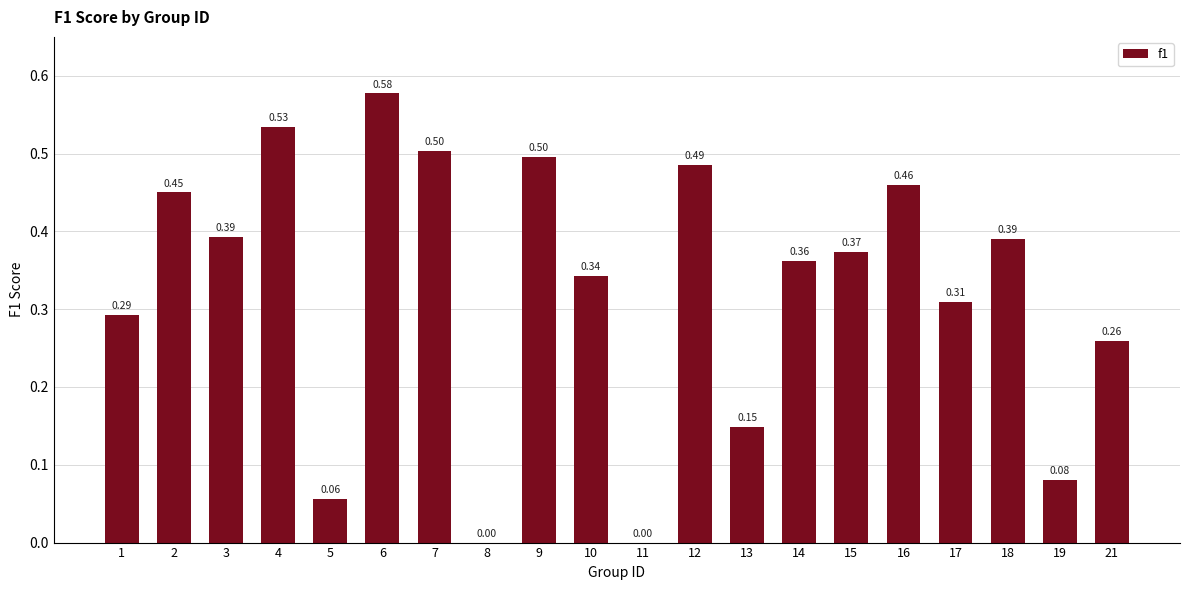

The chart shows a value of 0.5 at 12. True or false?

True